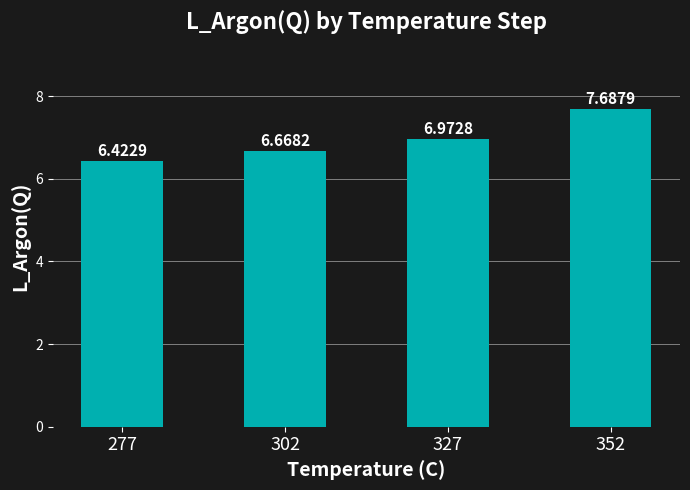

What is the ratio of the value at 302 to the value at 352?

0.9